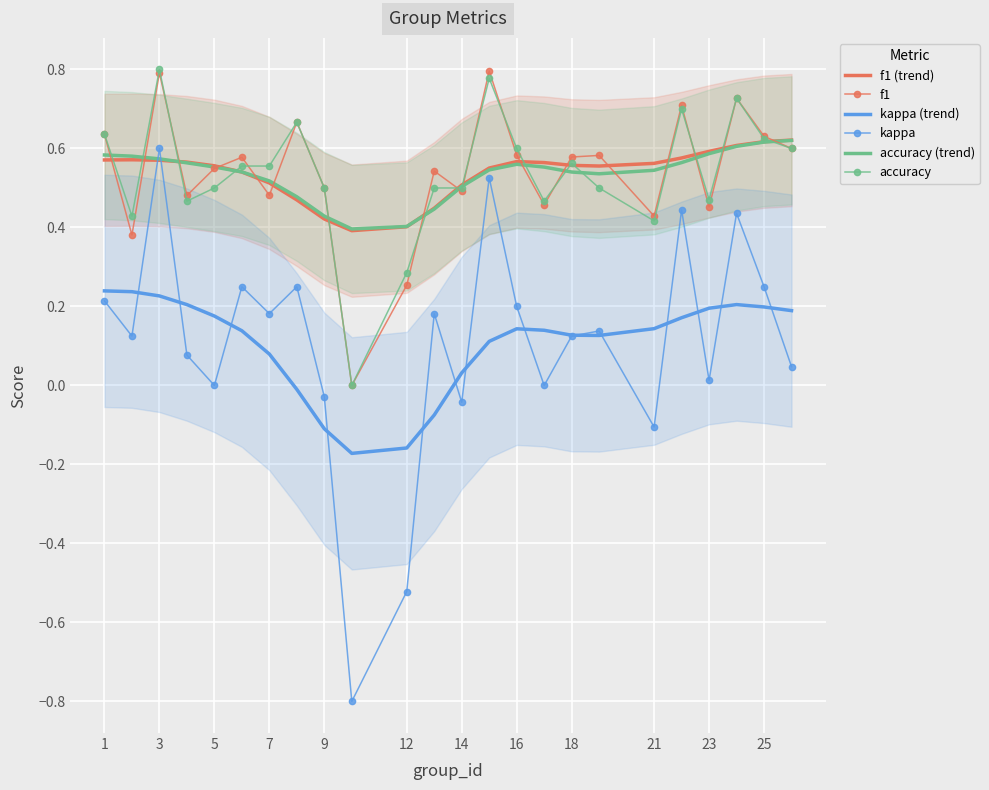

What is the lowest value of the kappa series?

-0.8